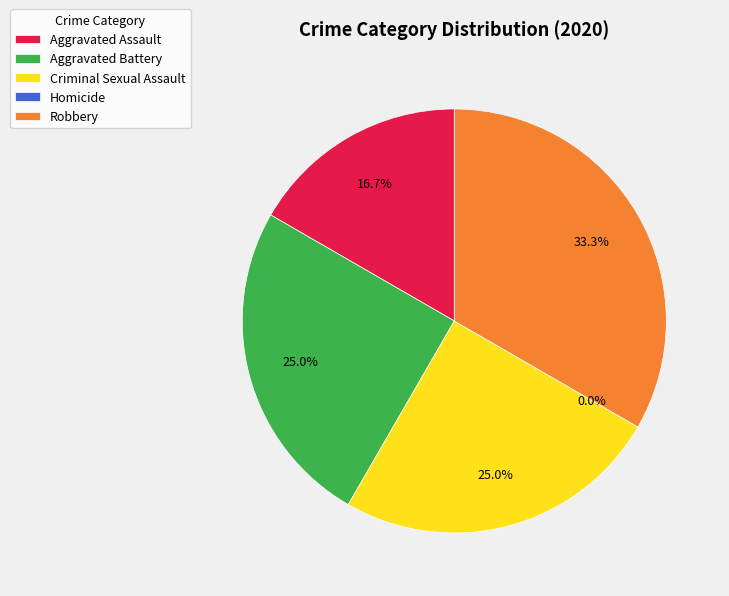

Is there any slice that represents more than half of the pie?

No